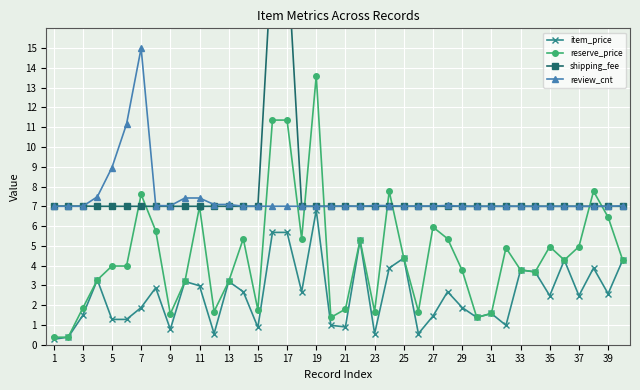

Is the value of reserve_price at 21 greater than the value of review_cnt at 3?

No